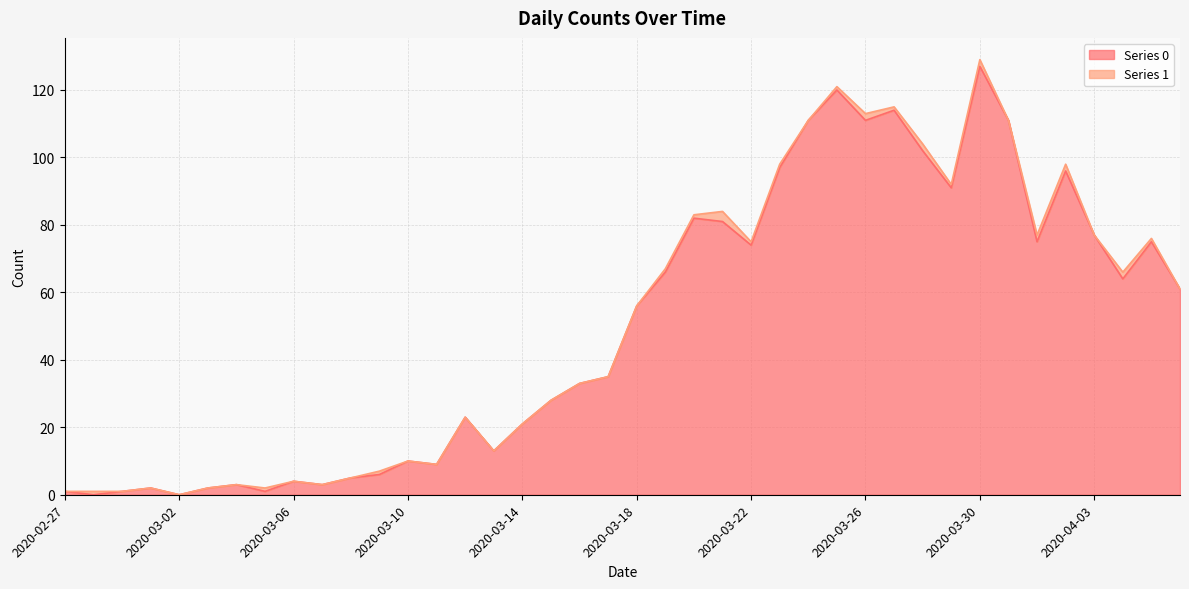

What is the greatest value displayed?

127